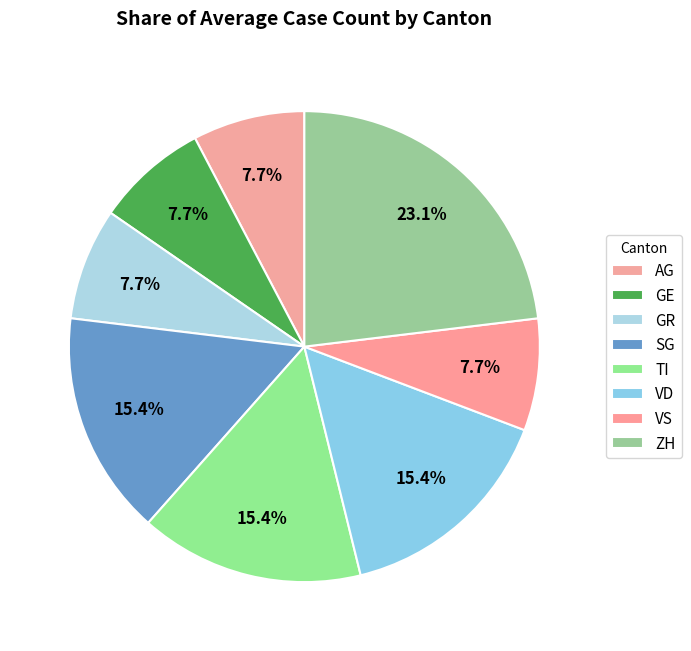

The GR slice represents 18% of the pie. True or false?

False